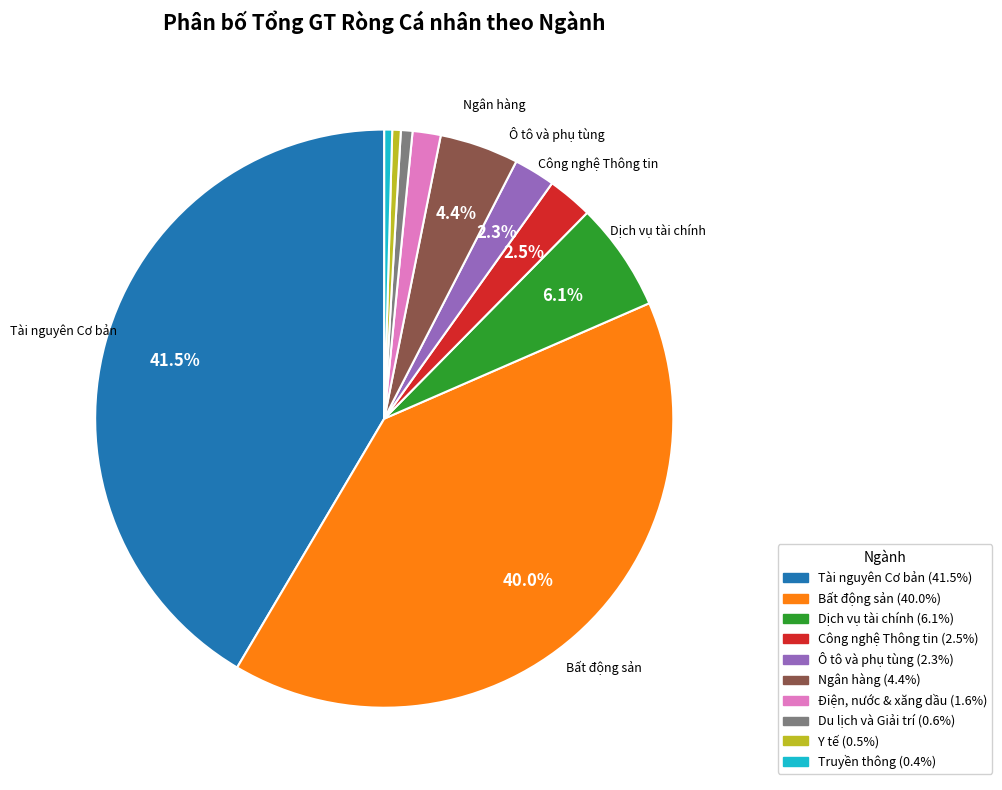

Is there any slice that represents more than half of the pie?

No